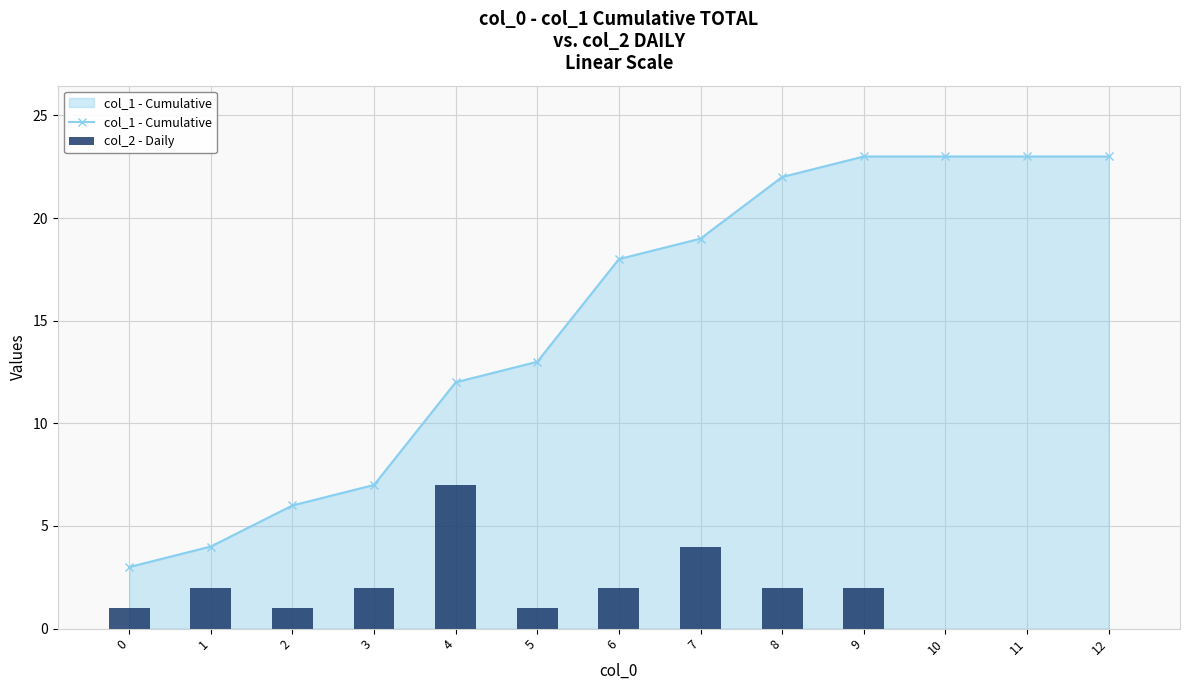

What is the value of the col_2 - Daily bar at the 2nd from the left?

2